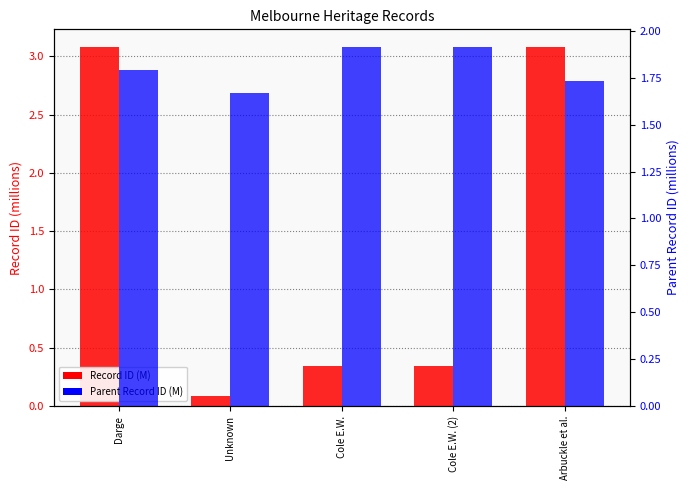

Reading right to left, extract all data points from this chart.

Record ID (M): 3.1	0.3	0.3	0.1	3.1
Parent Record ID (M): 1.7	1.9	1.9	1.7	1.8